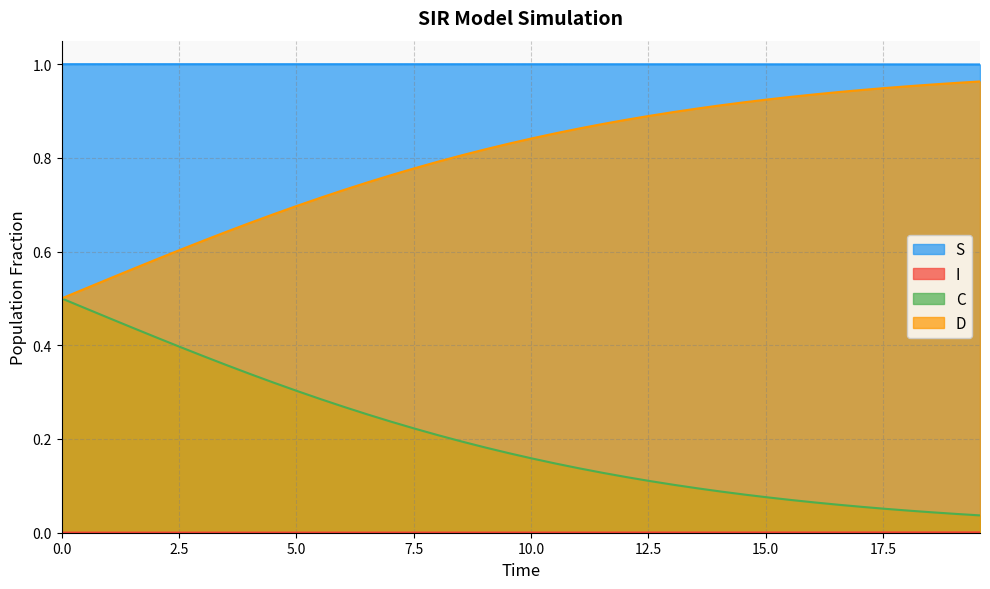

True or false: D and S cross at least once.

False